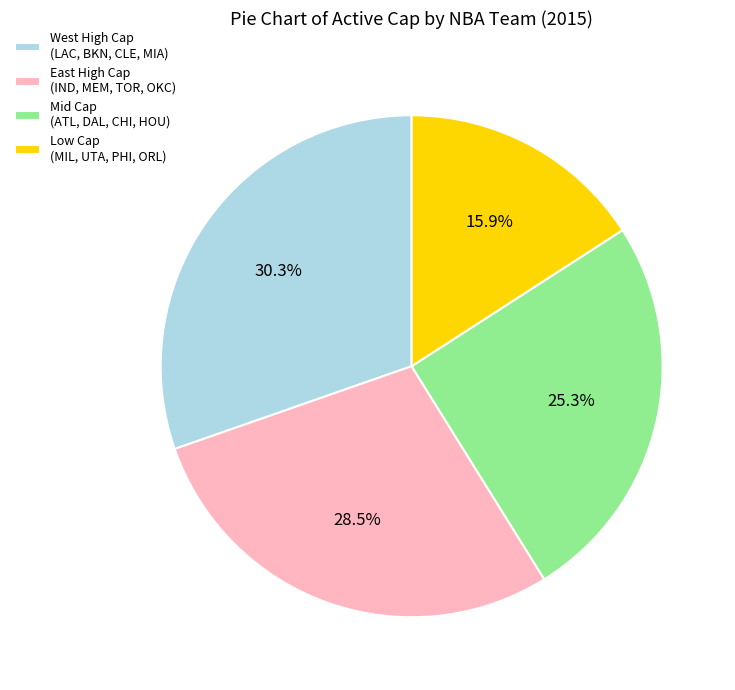

Which slice is the smallest?

Low Cap (MIL, UTA, PHI, ORL)